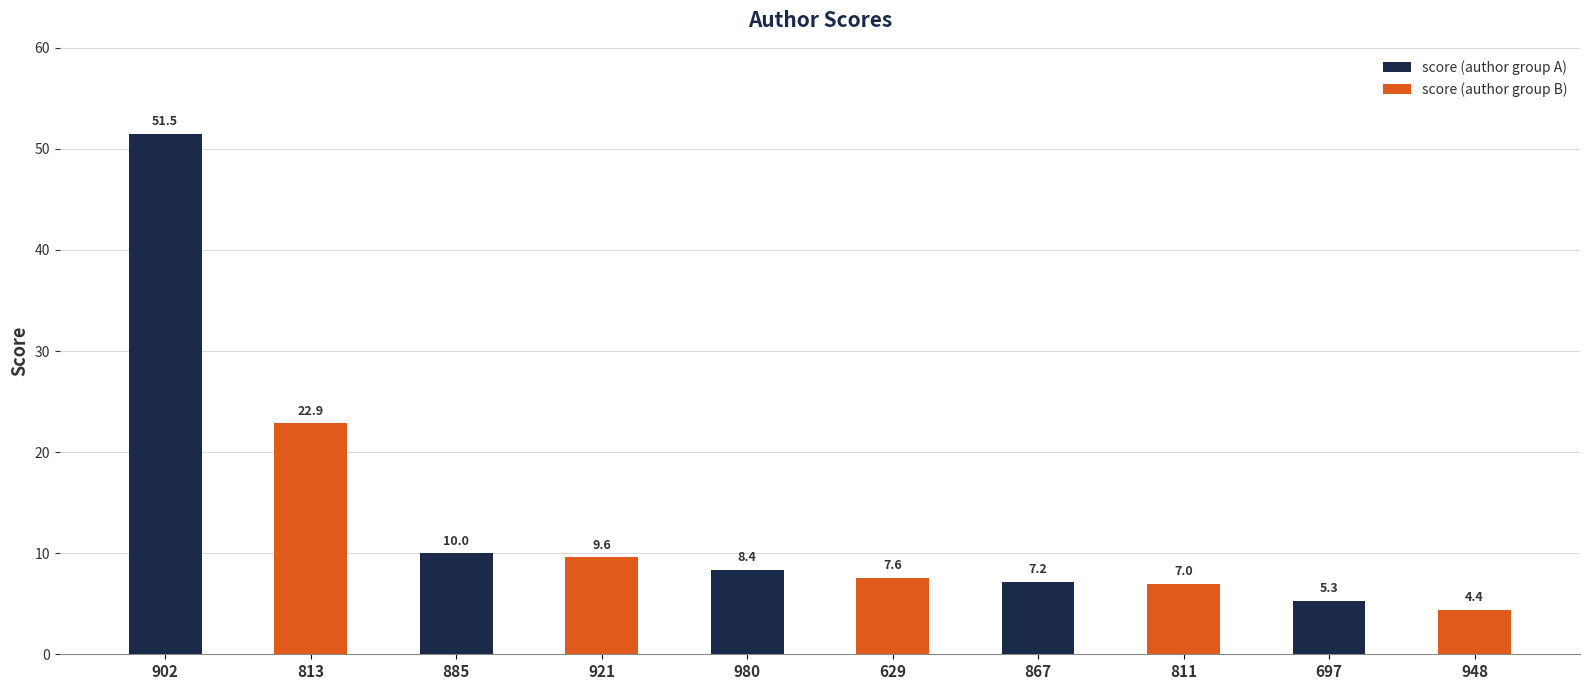

What value does the score (author group B) series have at 885?

9.6